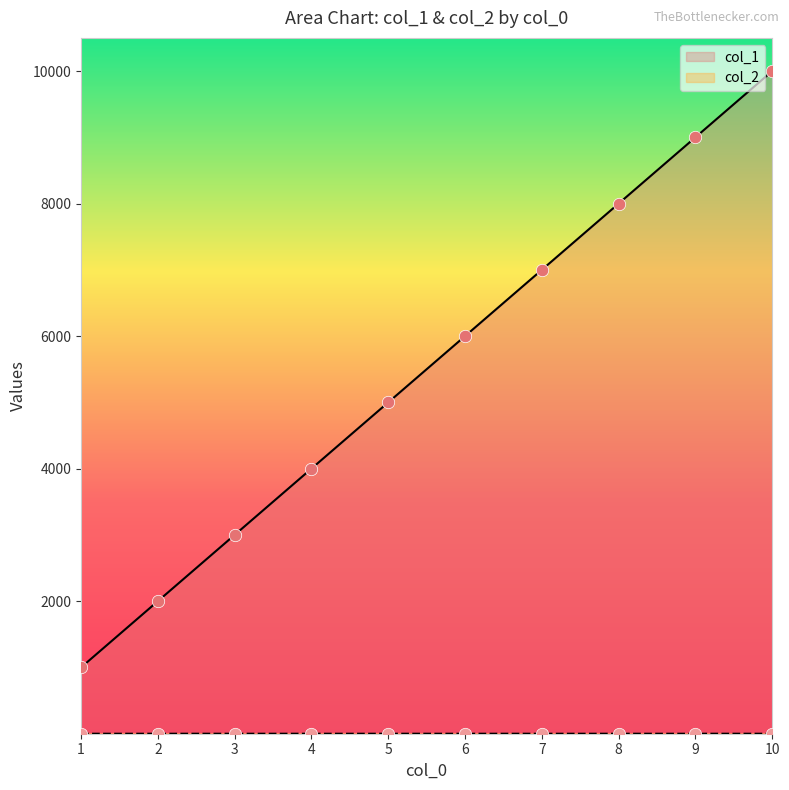

What is the total value across all series at 8?

8000.0